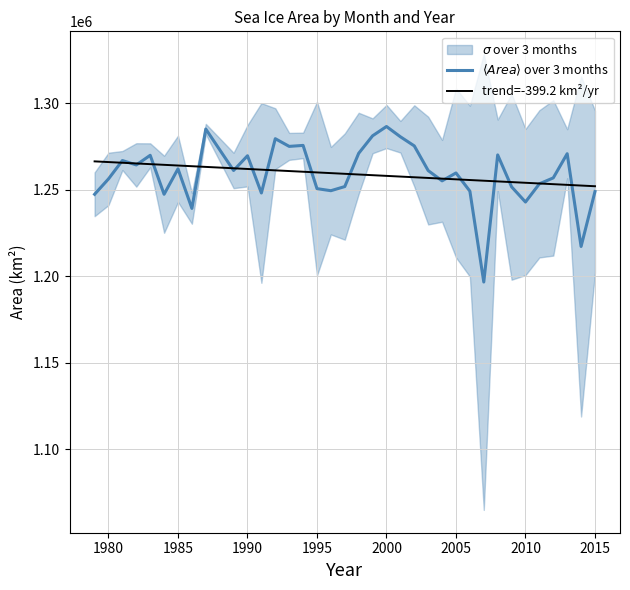

What is the greatest value displayed?

1286517.9